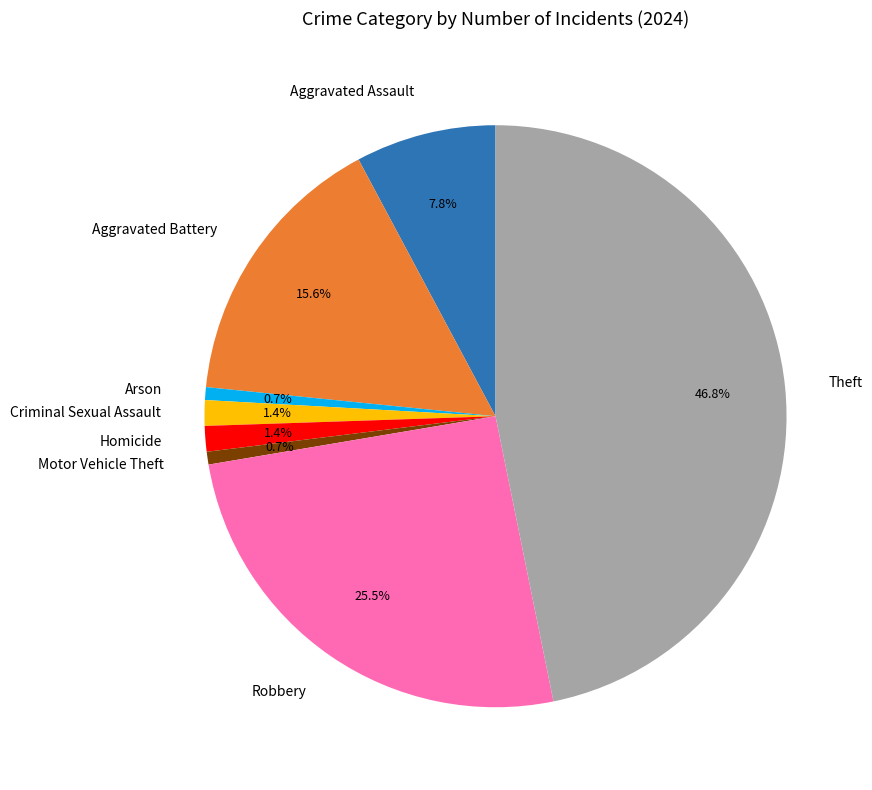

To the nearest percent, what portion does Criminal Sexual Assault represent?

1%